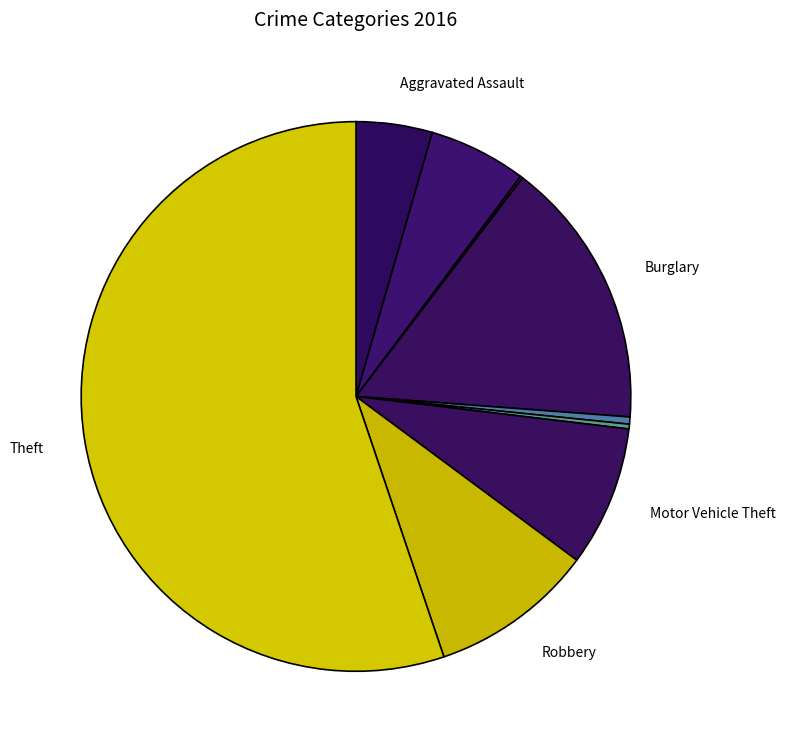

Which slice represents more than half of the pie?

Theft